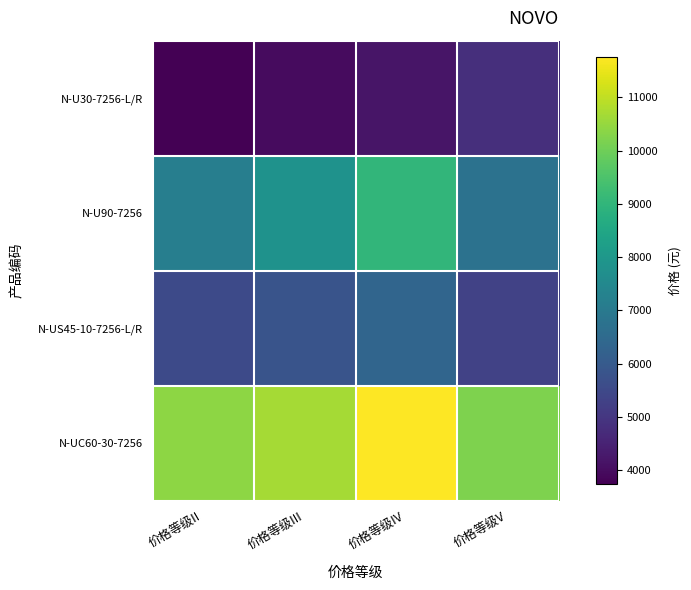

At which category is the sum across all series the highest?

价格等级IV